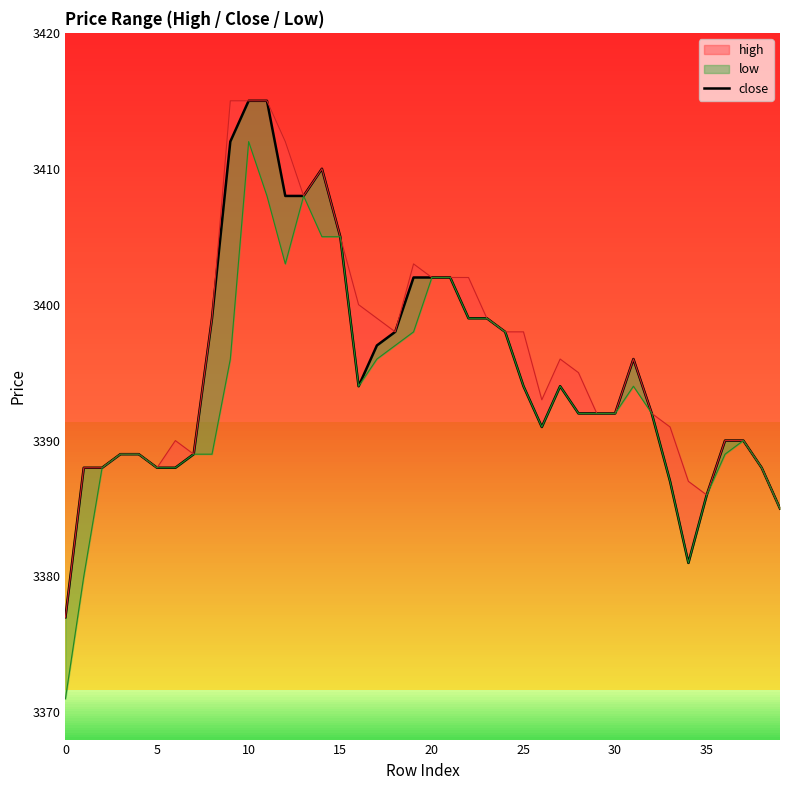

What is the label of the 29th point from the right?

11